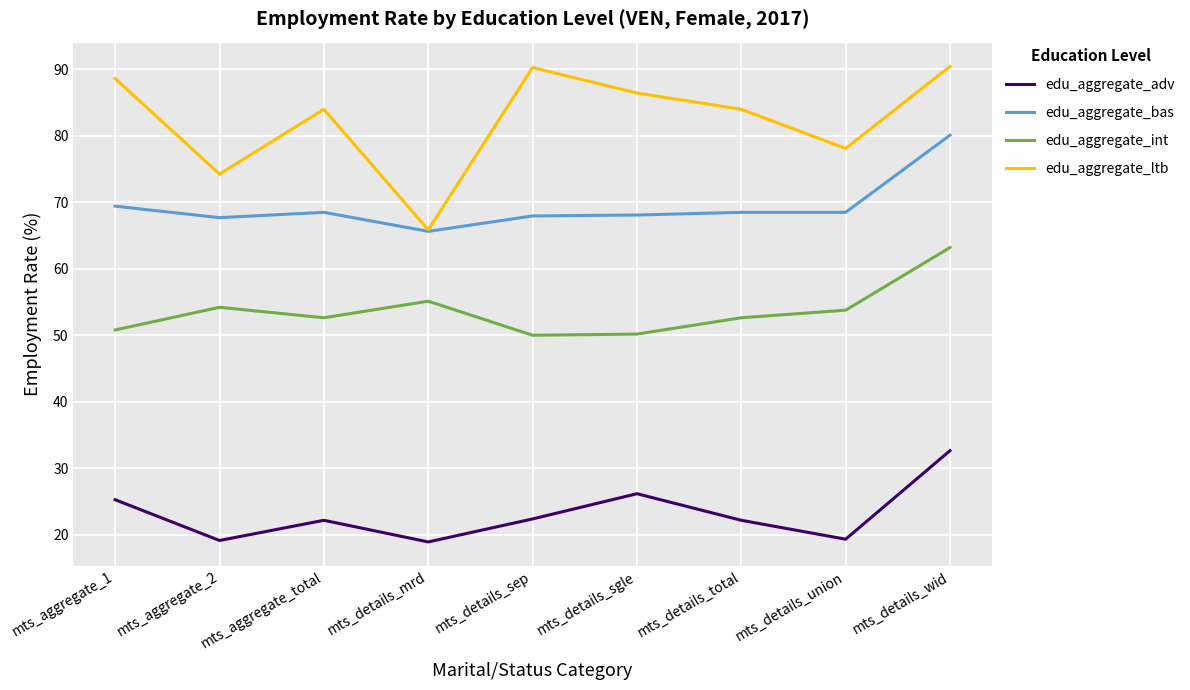

List the series in order of their peak value, highest first.

edu_aggregate_ltb, edu_aggregate_bas, edu_aggregate_int, edu_aggregate_adv